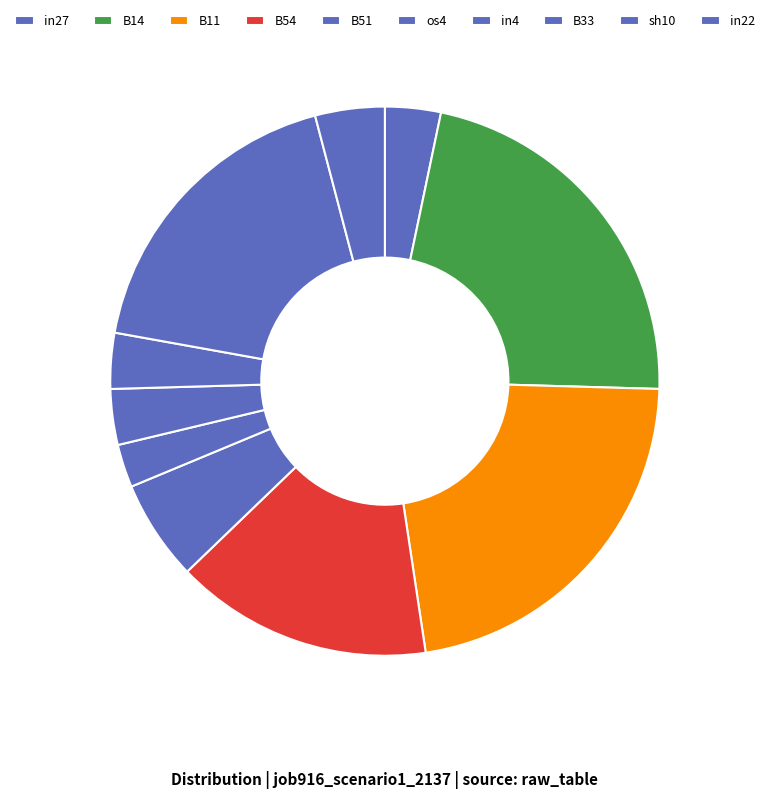

Do B14 and in22 together represent more than half of the pie?

No